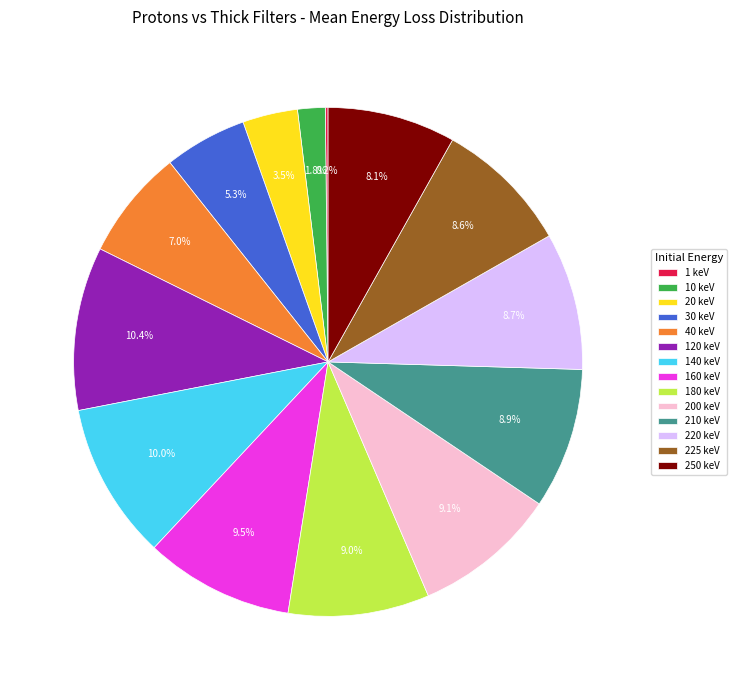

What is the ratio of the value at 20 keV to the value at 220 keV?

0.4